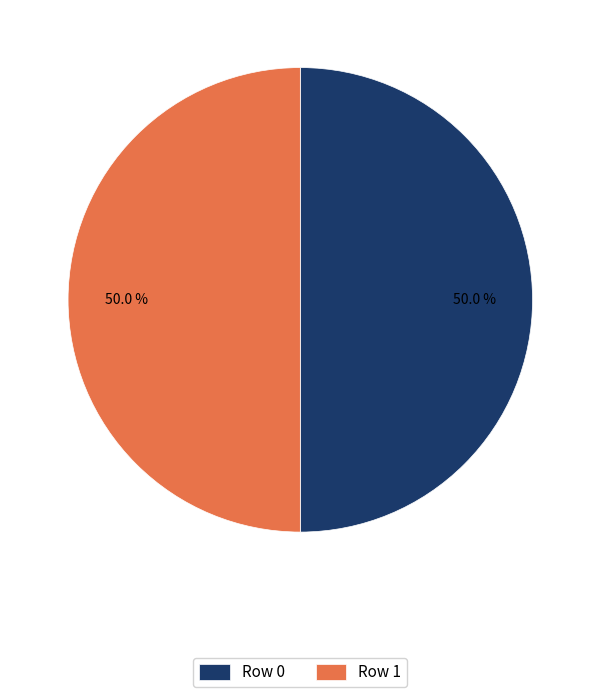

Approximately how many times larger is the value at Row 1 compared to Row 0?

1.0